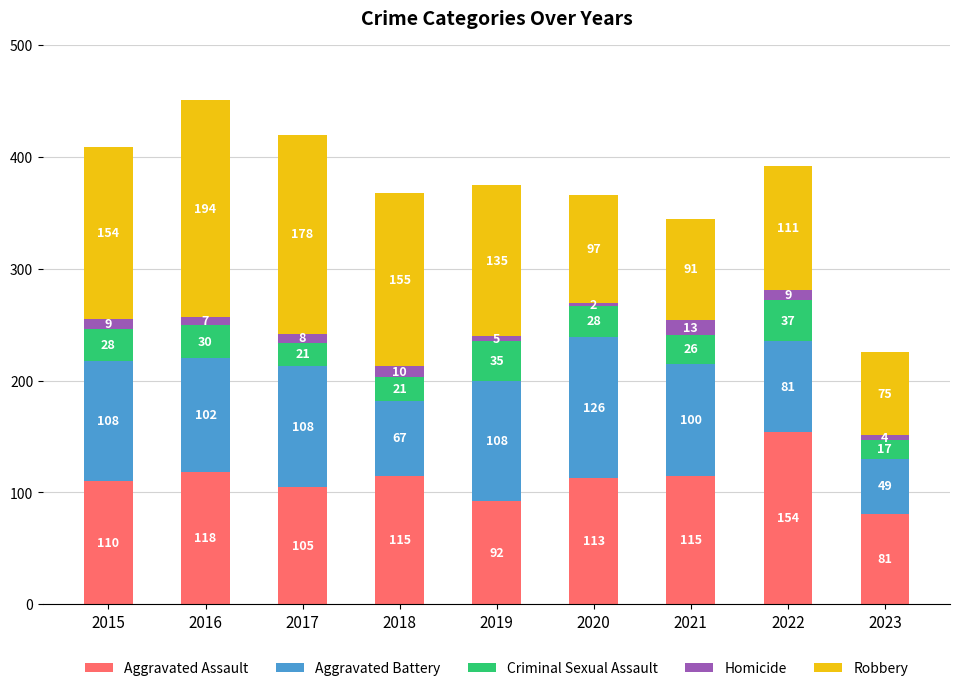

Reading left to right, what are the values for Aggravated Assault?

2015=110	2016=118	2017=105	2018=115	2019=92	2020=113	2021=115	2022=154	2023=81